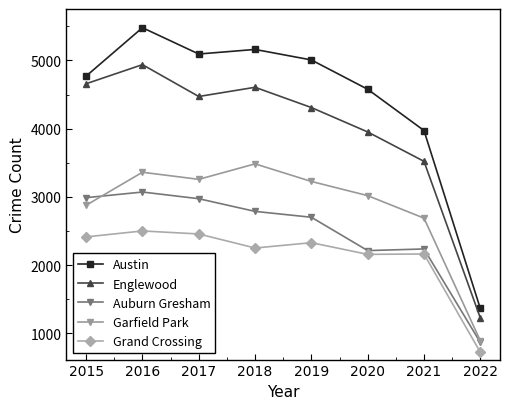

Where is the first local maximum for Englewood?

2016